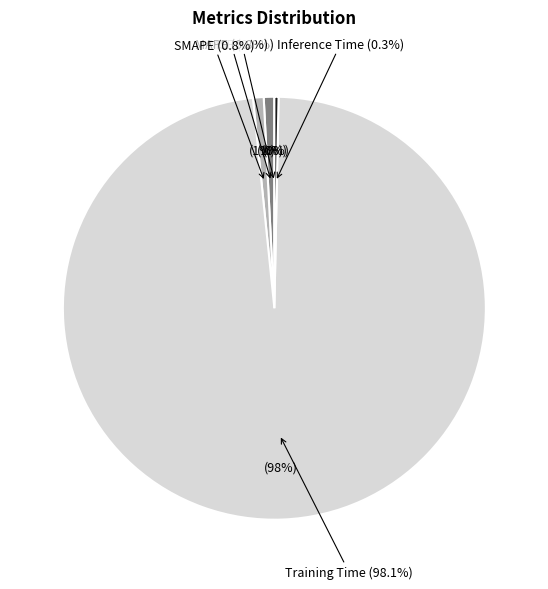

What is the largest slice in the pie chart?

Training Time